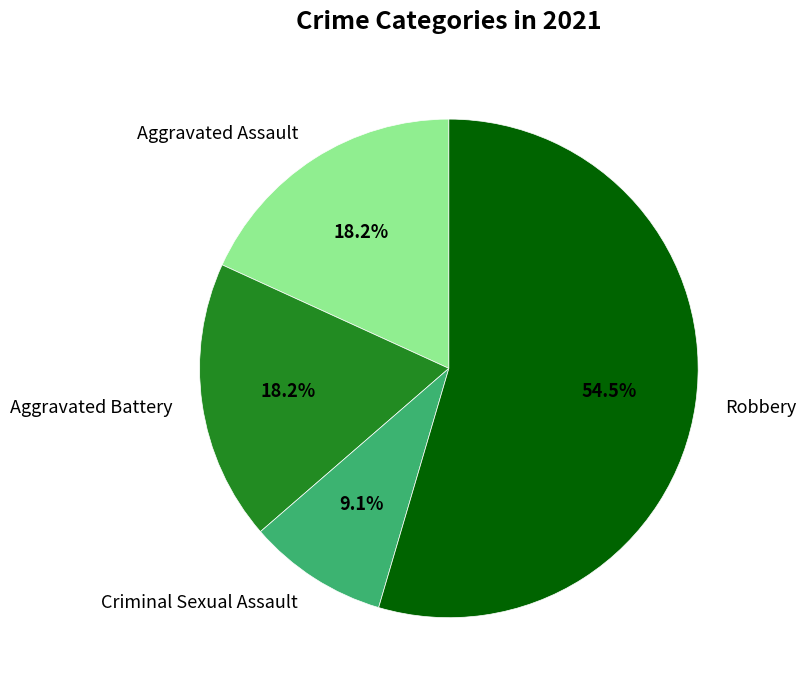

Is the sum of Robbery and Criminal Sexual Assault greater than half?

Yes